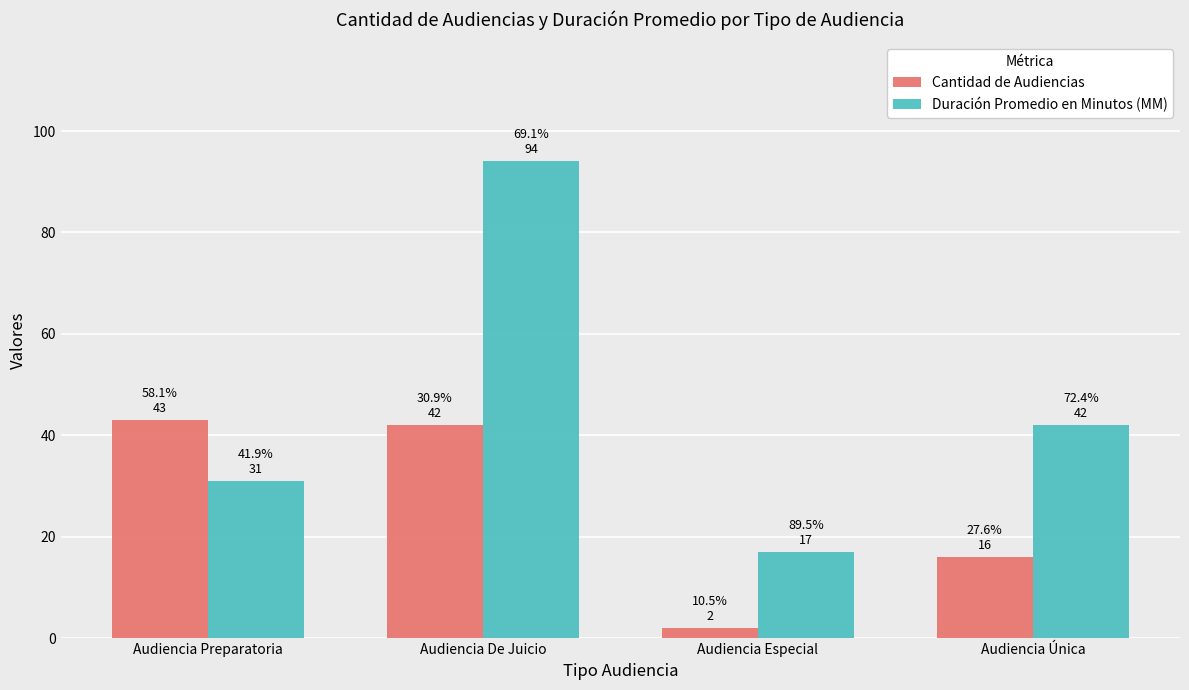

What is the difference between the highest and lowest values at Audiencia Única?

26